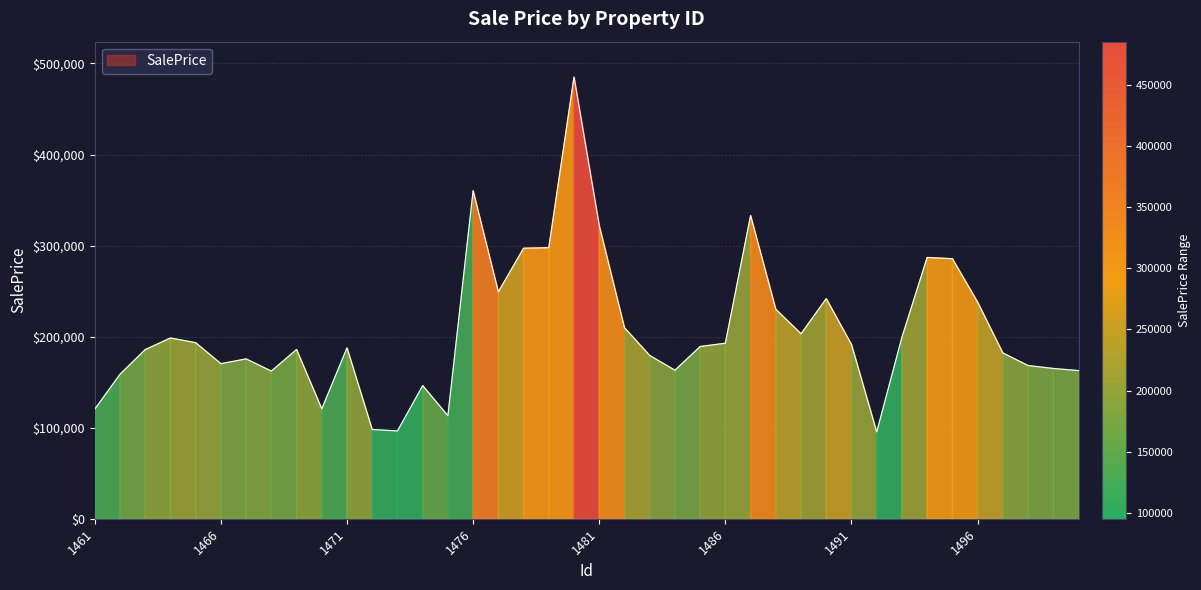

What is the smallest value displayed?

95257.0